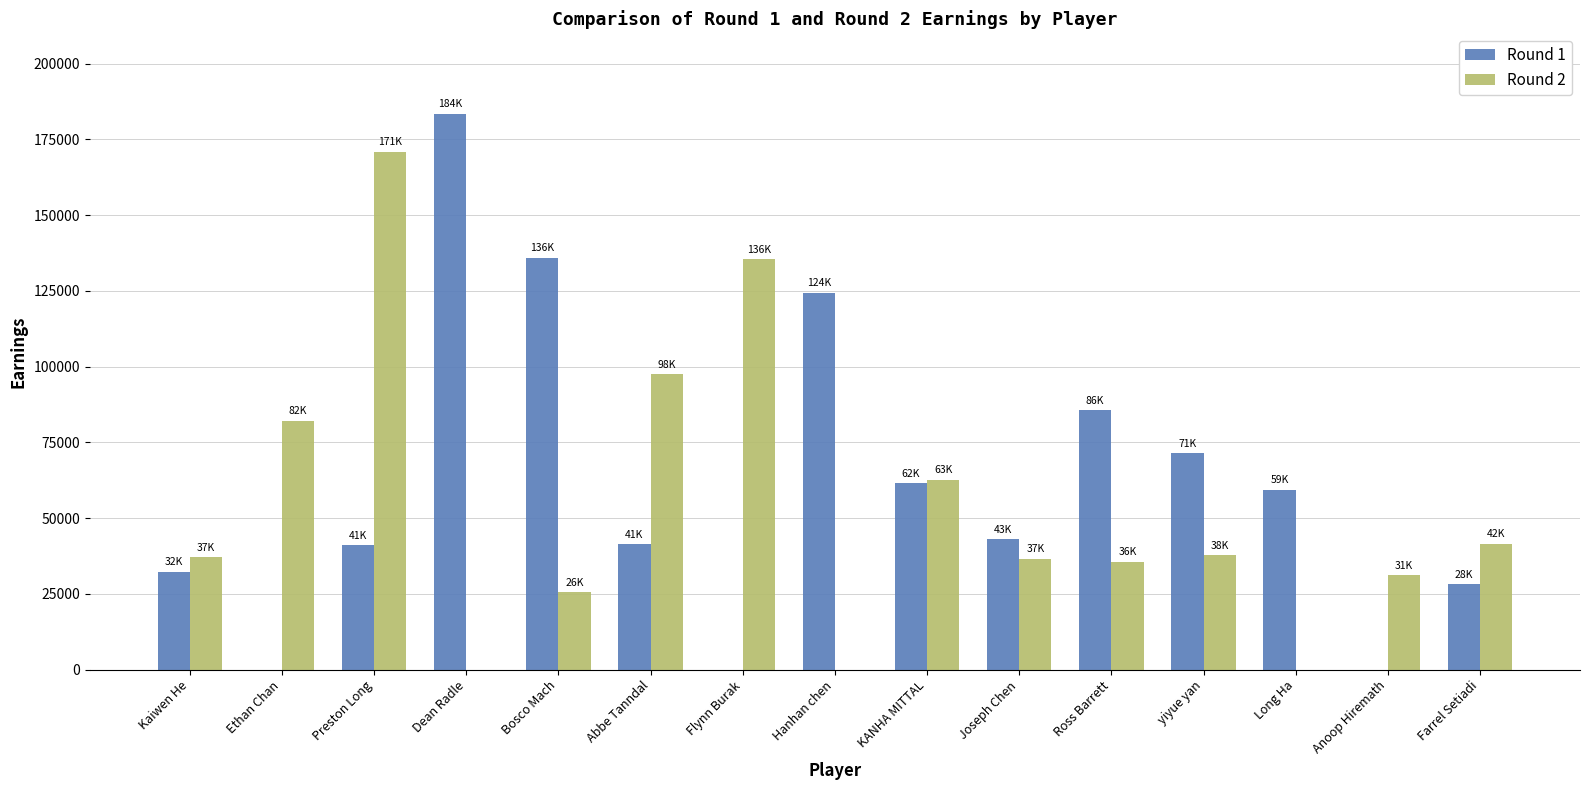

Which series changed the most between Dean Radle and Joseph Chen?

Round 1